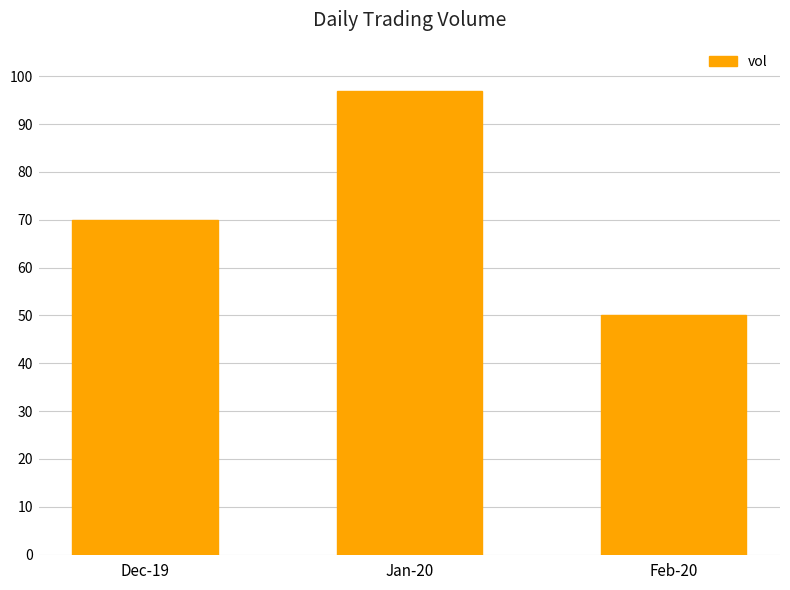

Count the number of data series in this chart.

1